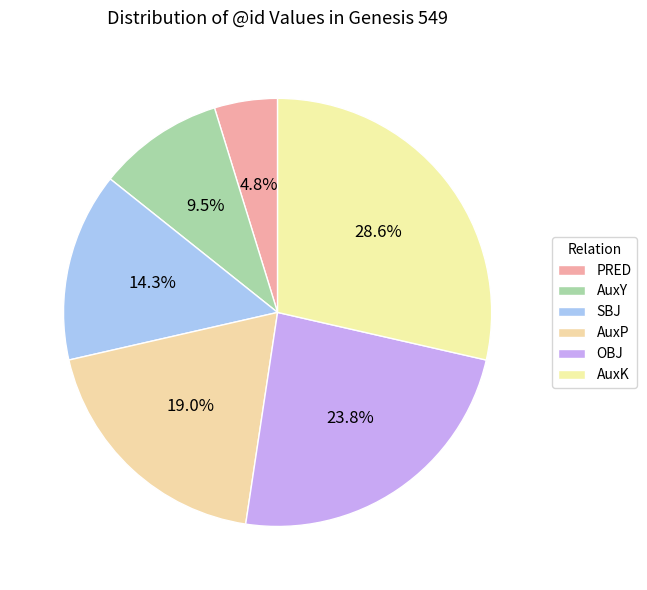

How many slices are in this pie chart?

6